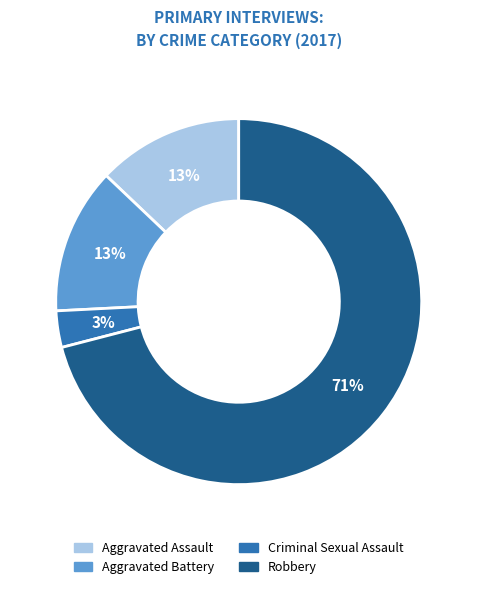

What is the smallest slice in the pie chart?

Criminal Sexual Assault